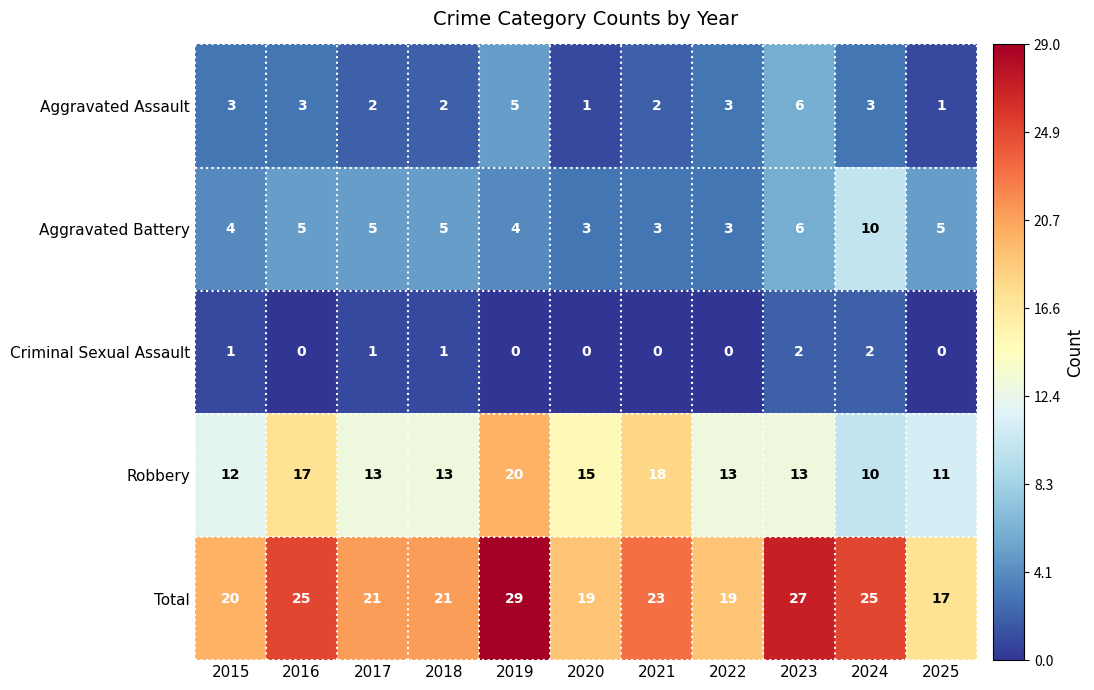

Between 2015 and 2021, which series saw the biggest shift?

Robbery